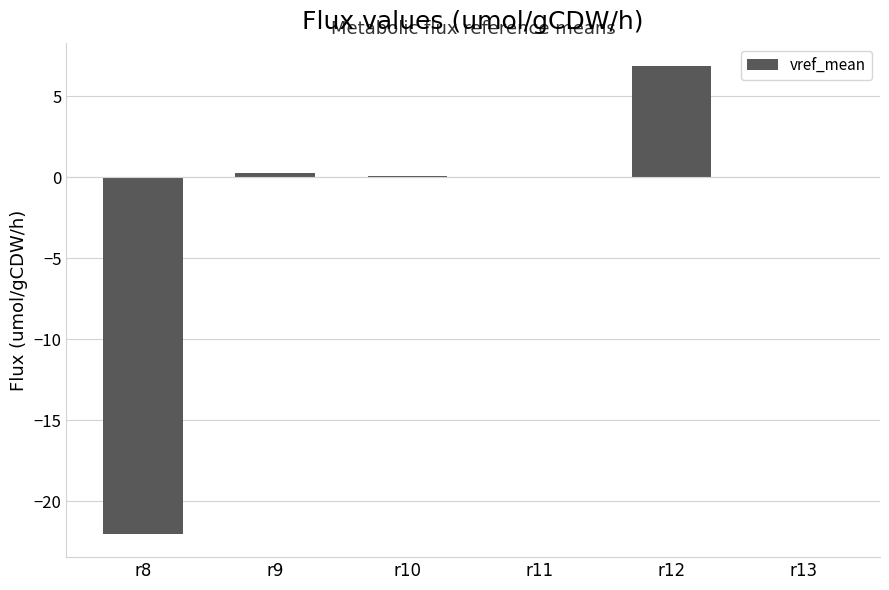

What is the difference between the values at r8 and r11?

22.0